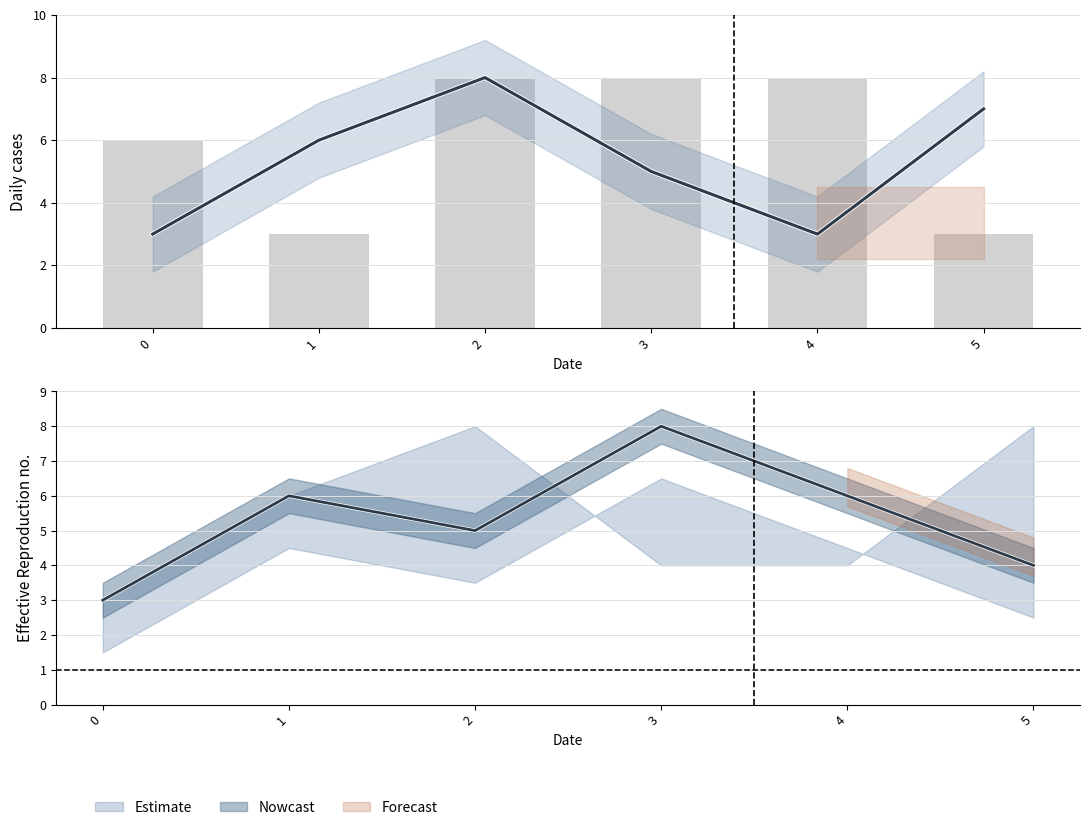

What is the value of the col_1 bar at the 2nd from the left?

3